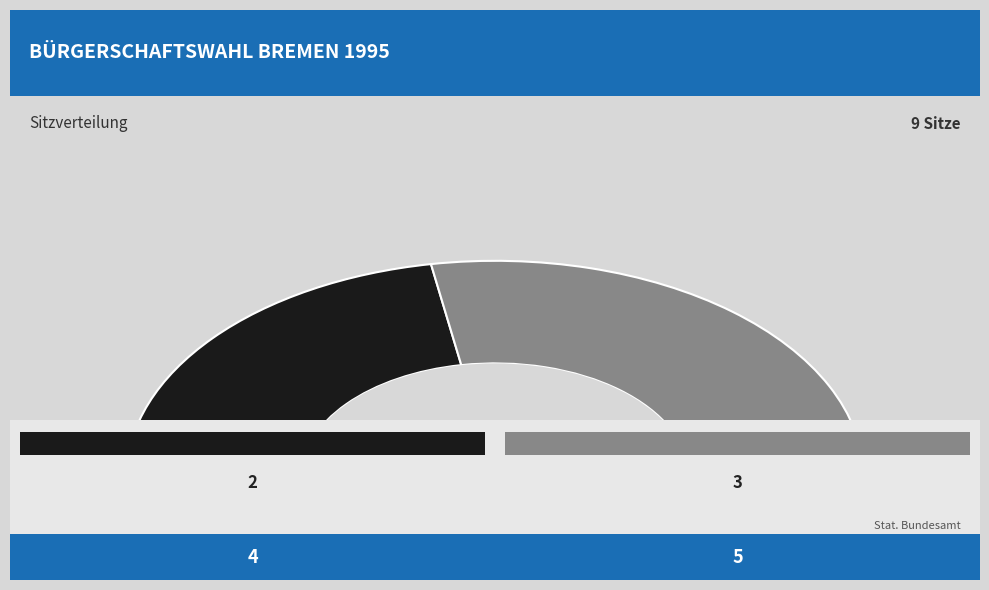

Is it true that 3 is 56% of the pie?

True